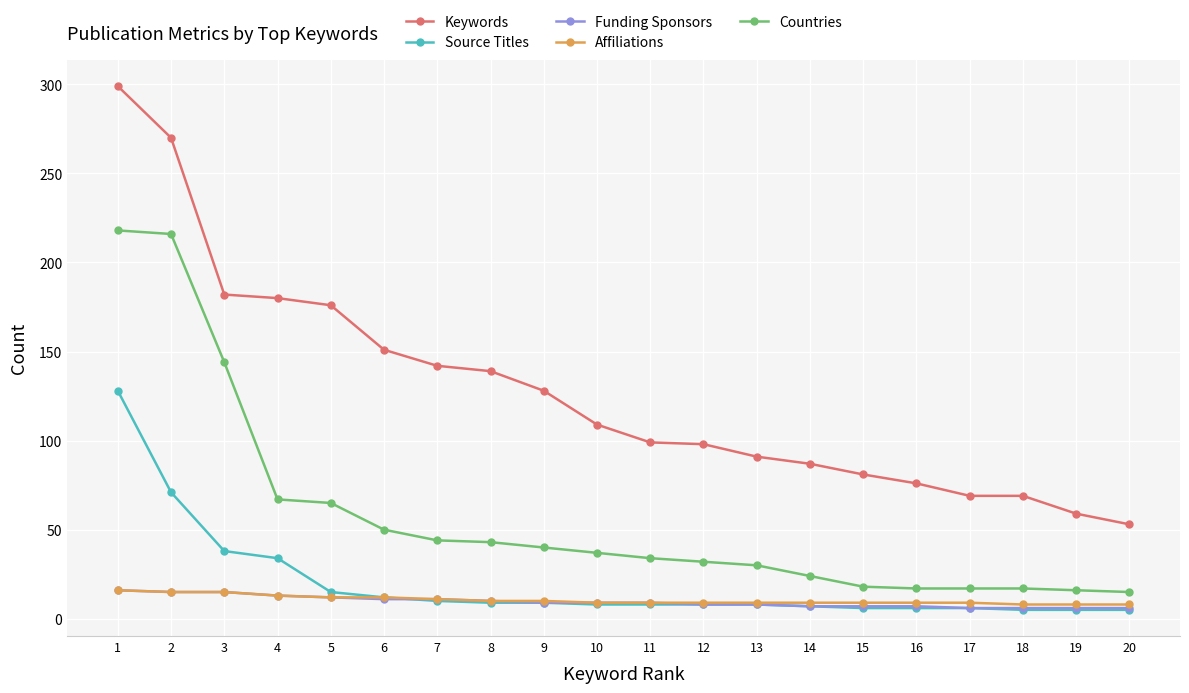

True or false: Affiliations and Keywords intersect in this chart.

False